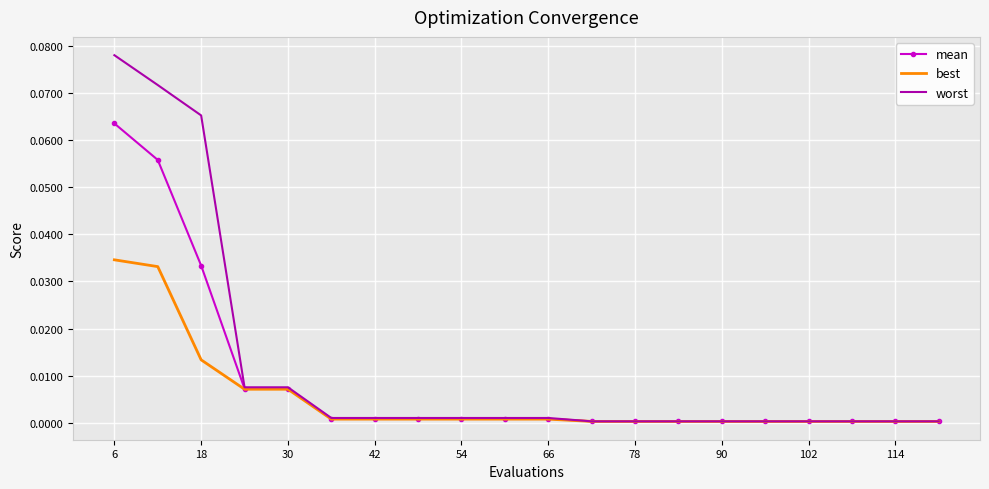

Which series has the widest spread of values?

worst